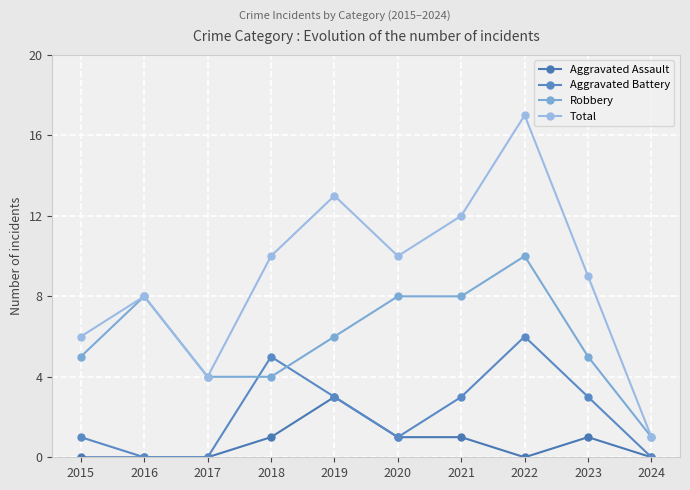

Where is the first local minimum for Total?

2017